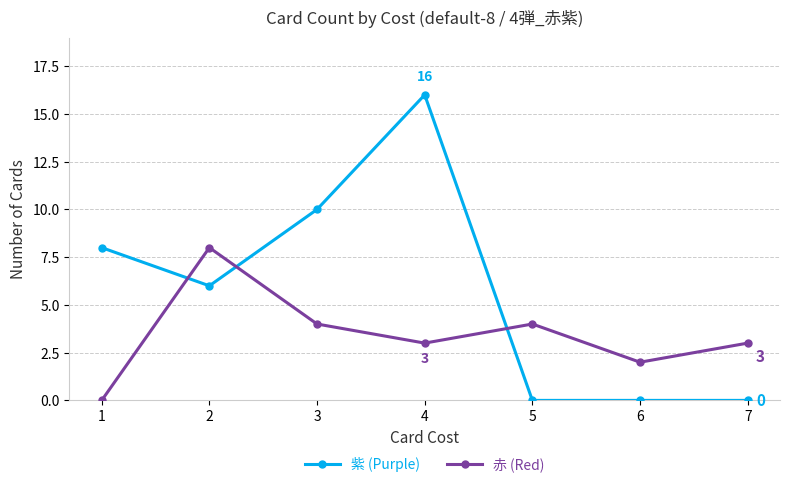

Between which two adjacent categories do 紫 (Purple) and 赤 (Red) first intersect?

1 and 2